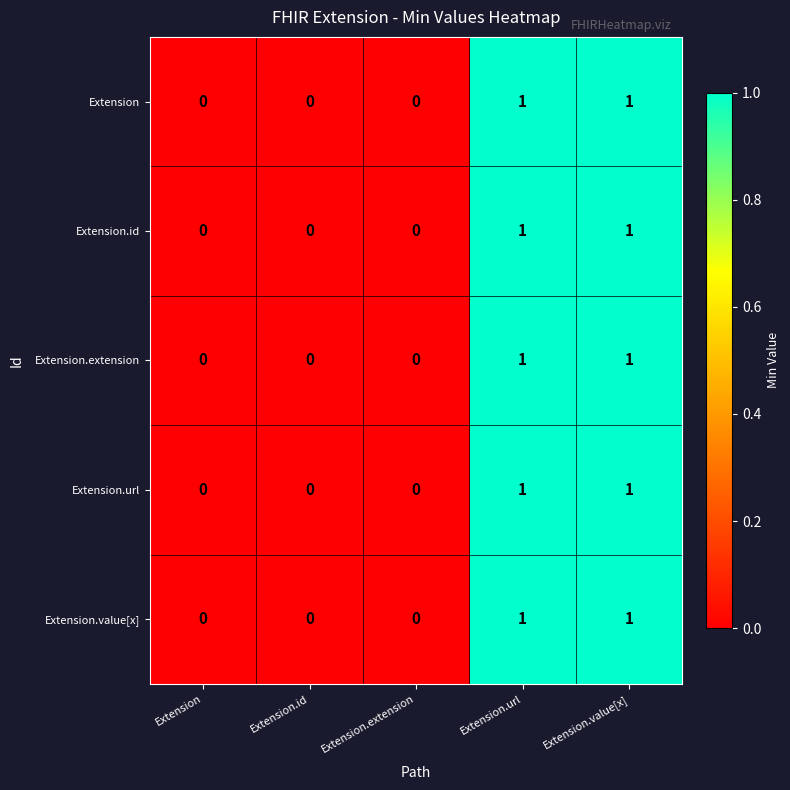

Count the number of data series in this chart.

5